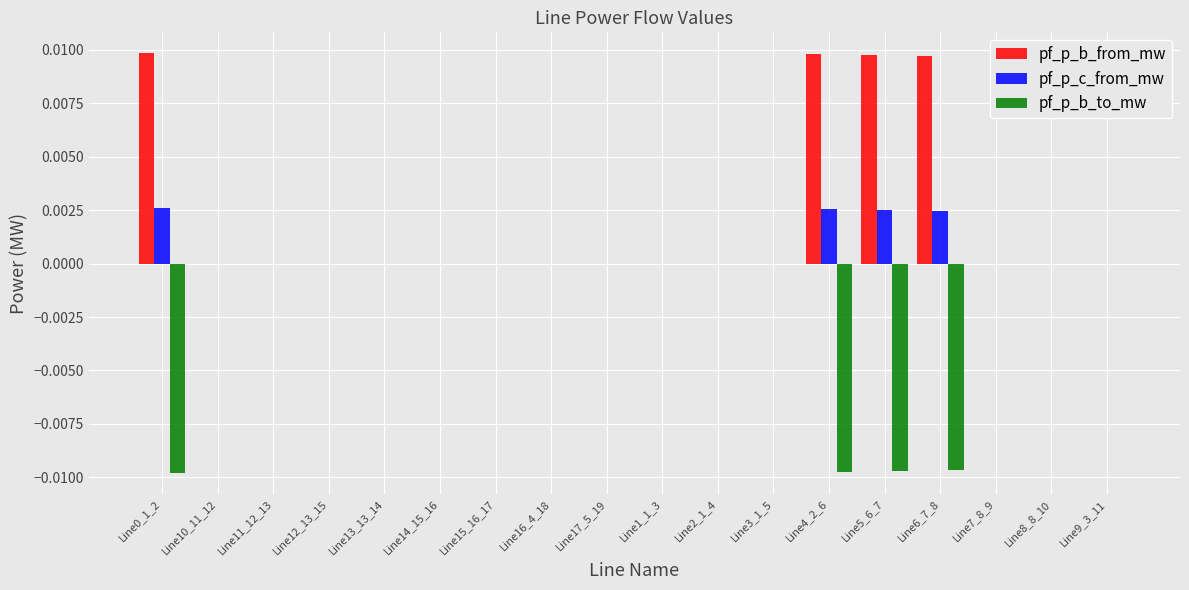

The value of pf_p_c_from_mw at Line14_15_16 is -0.0. True or false?

True